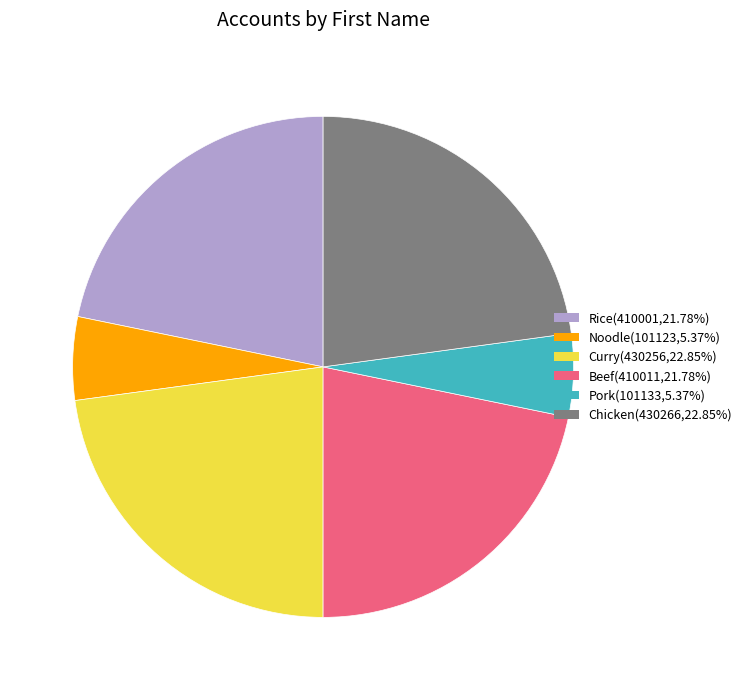

Approximately how many times larger is the value at Rice(410001,21.78%) compared to Chicken(430266,22.85%)?

1.0